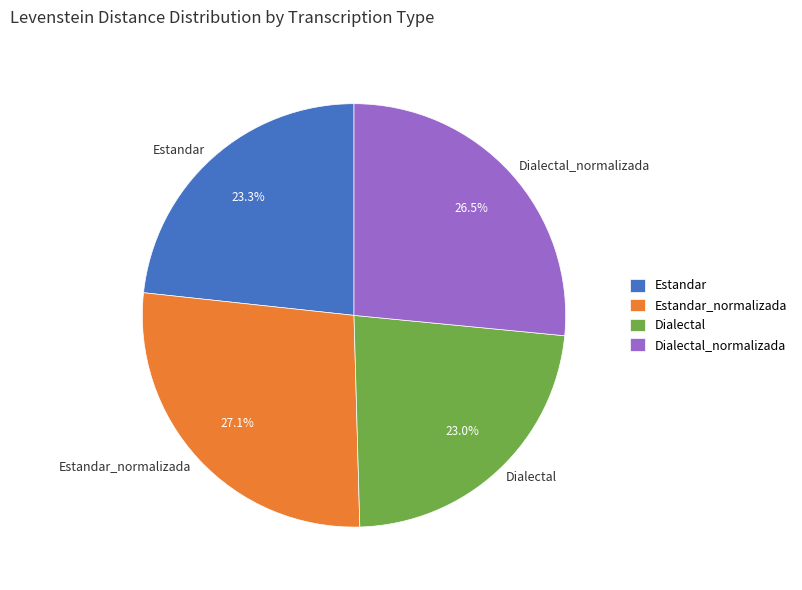

The Estandar slice represents 23% of the pie. True or false?

True